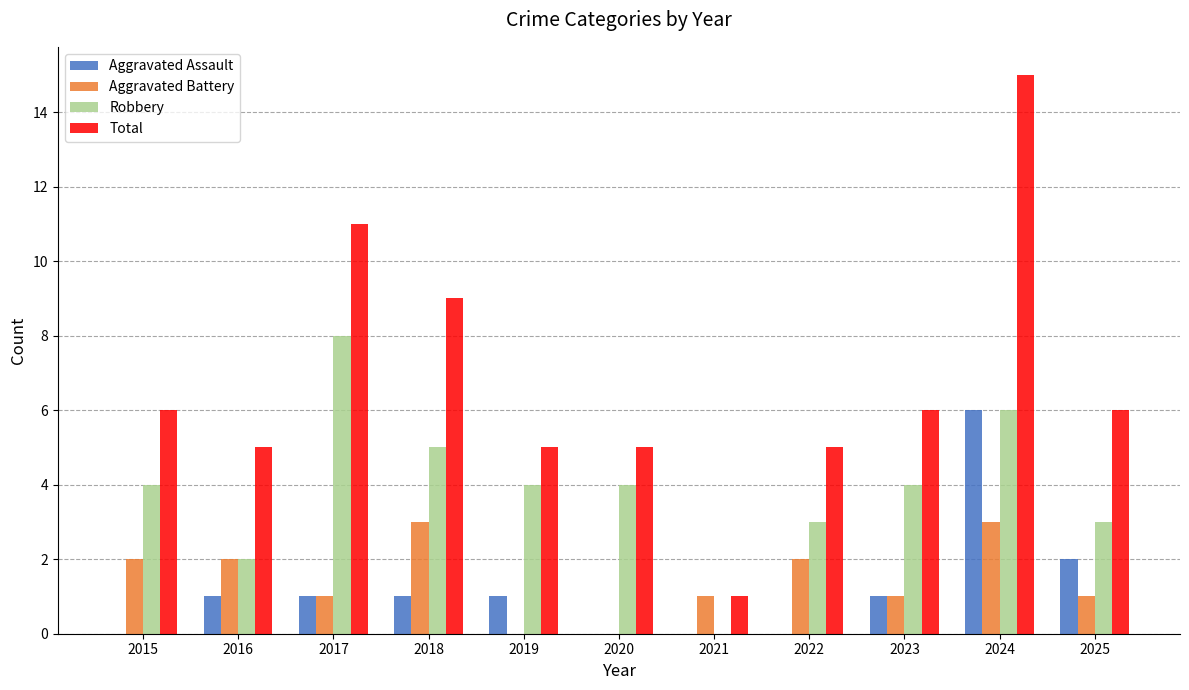

Is the value of Aggravated Battery at 2019 greater than the value of Robbery at 2023?

No